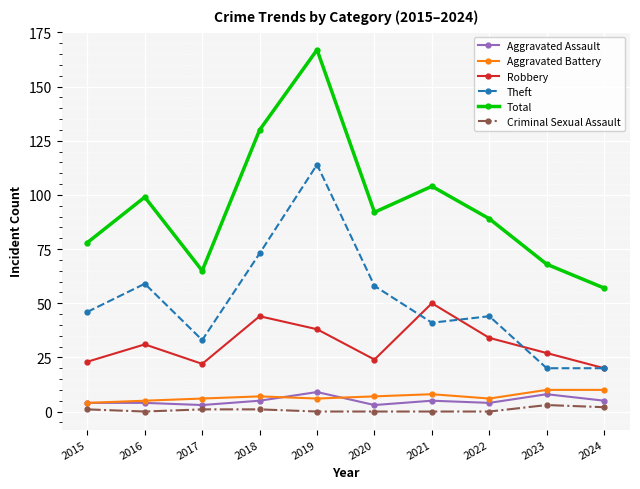

True or false: Theft and Criminal Sexual Assault cross at least once.

False